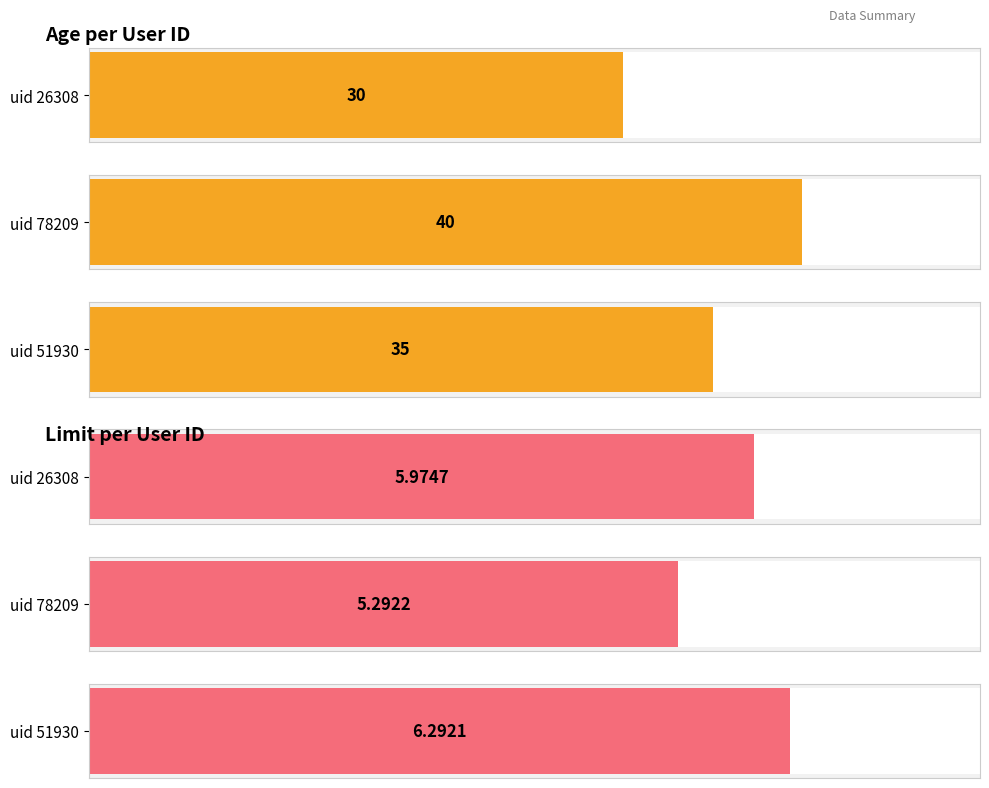

At 26308, list the series in order from largest to smallest.

age, limit